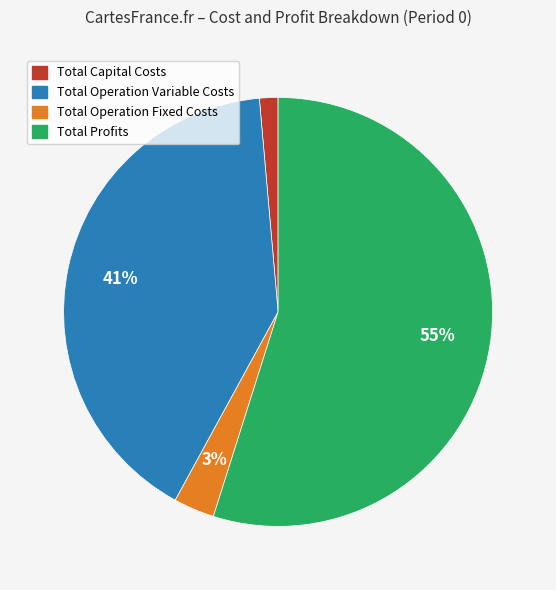

Between Total Operation Fixed Costs and Total Profits, which is larger?

Total Profits